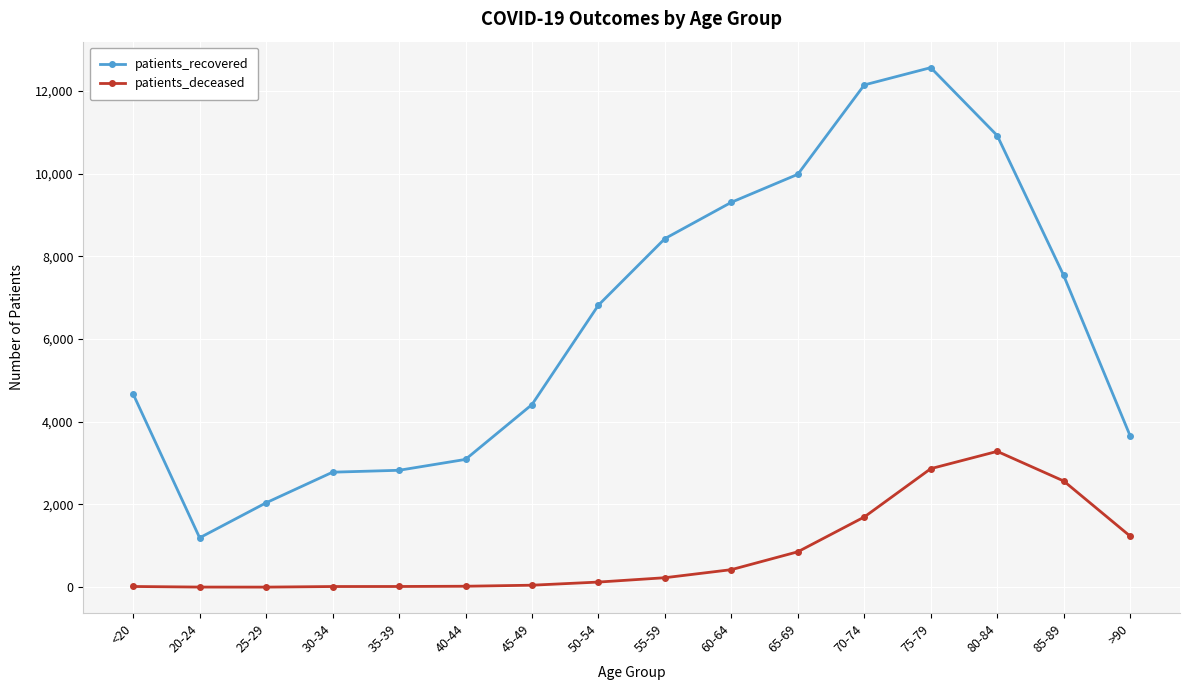

How many data points in patients_deceased are less than 230?

8